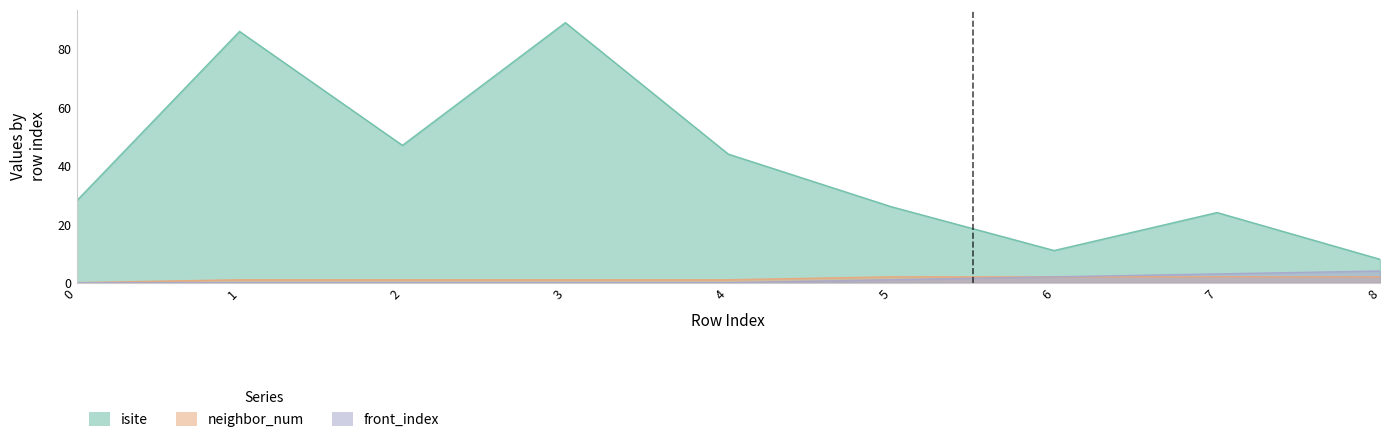

What is the value of the neighbor_num point at the 5th from the left?

1